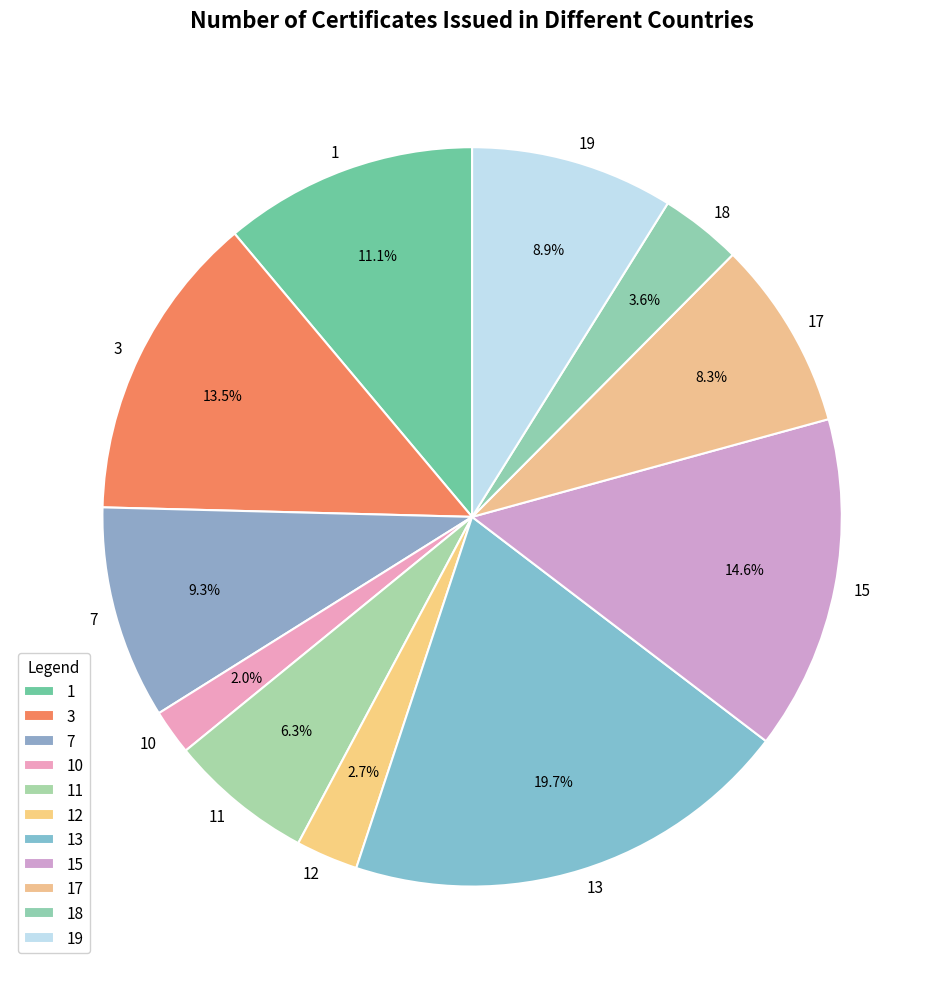

Count the number of slices in the pie.

11